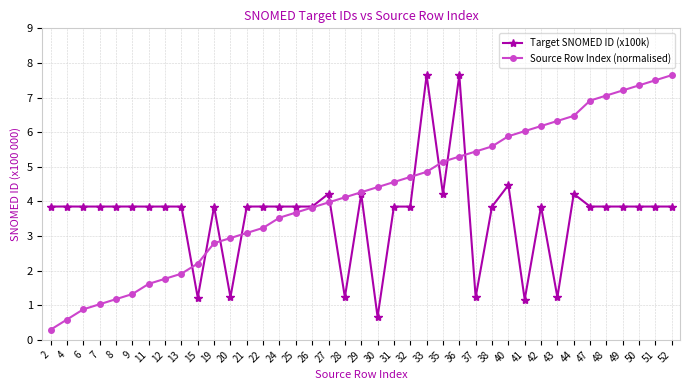

Which series changed the most between 49 and 50?

Source Row Index (normalised)